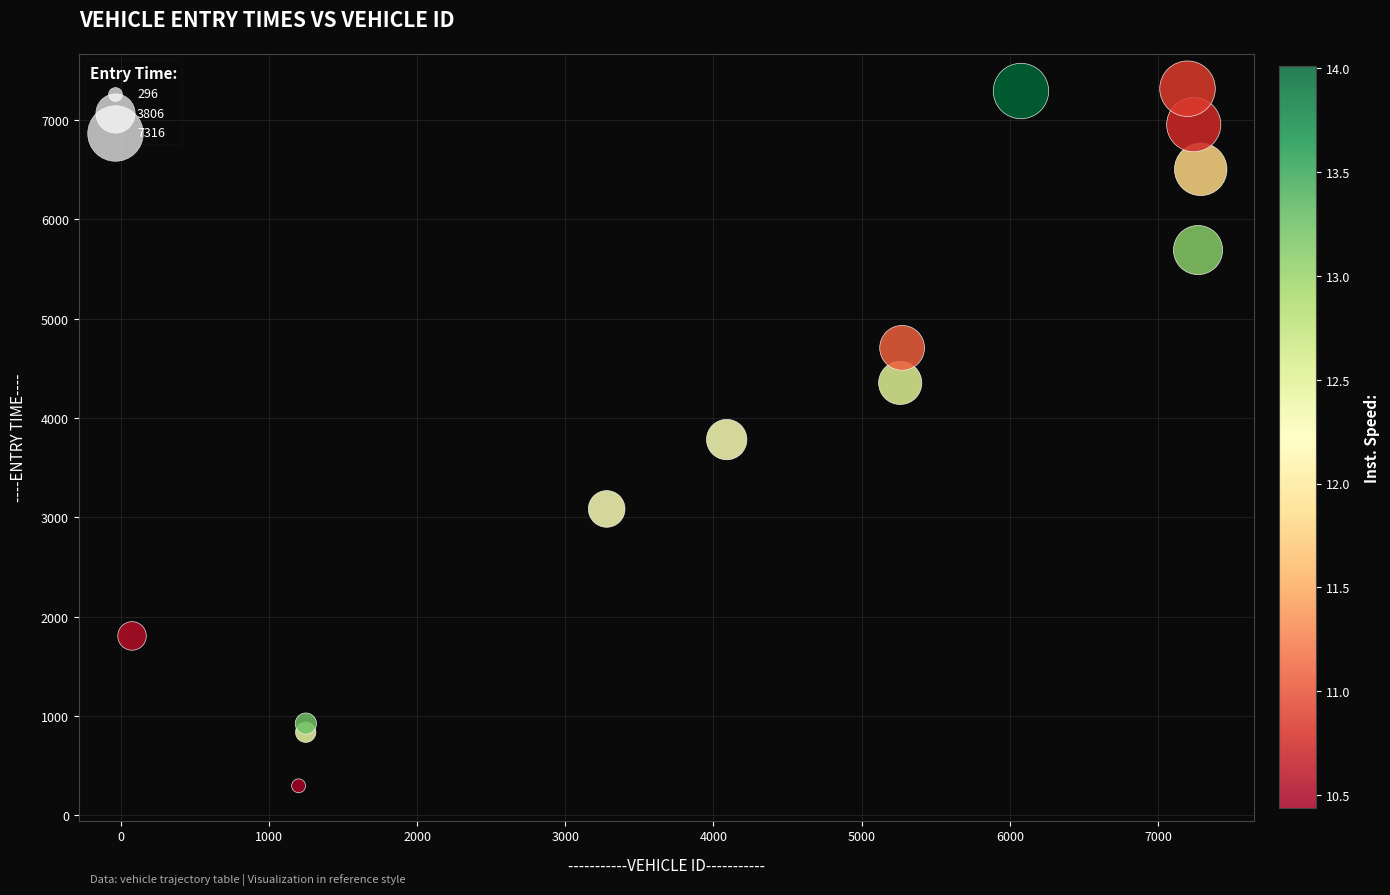

What is the range of X values (max minus min)?

7212.0